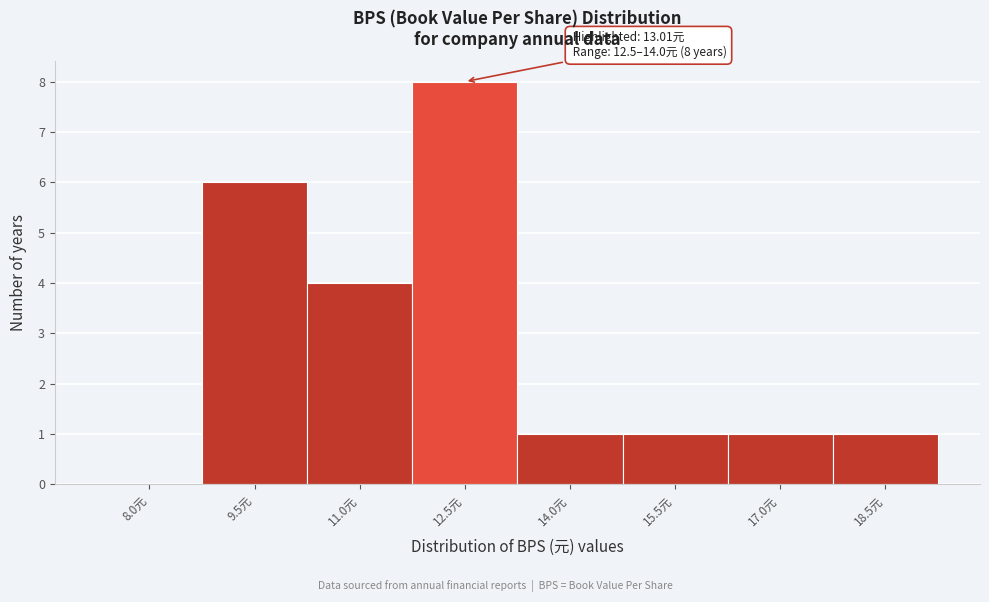

Reading left to right, extract all data points from this chart.

8.0元=0	9.5元=6	11.0元=4	12.5元=8	14.0元=1	15.5元=1	17.0元=1	18.5元=1